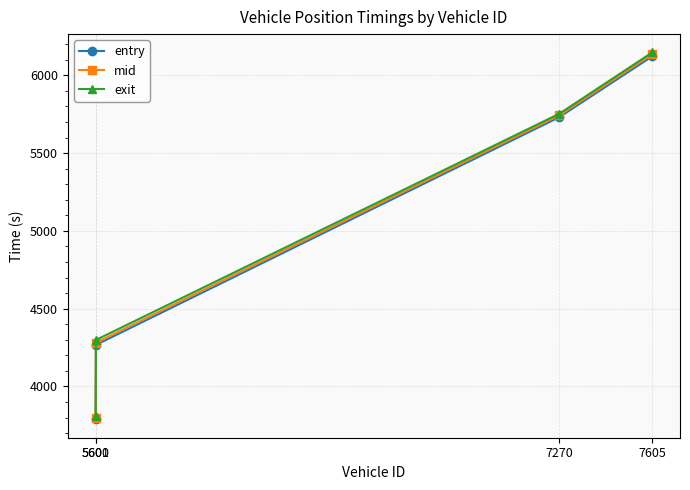

How many lines are shown in the chart?

3